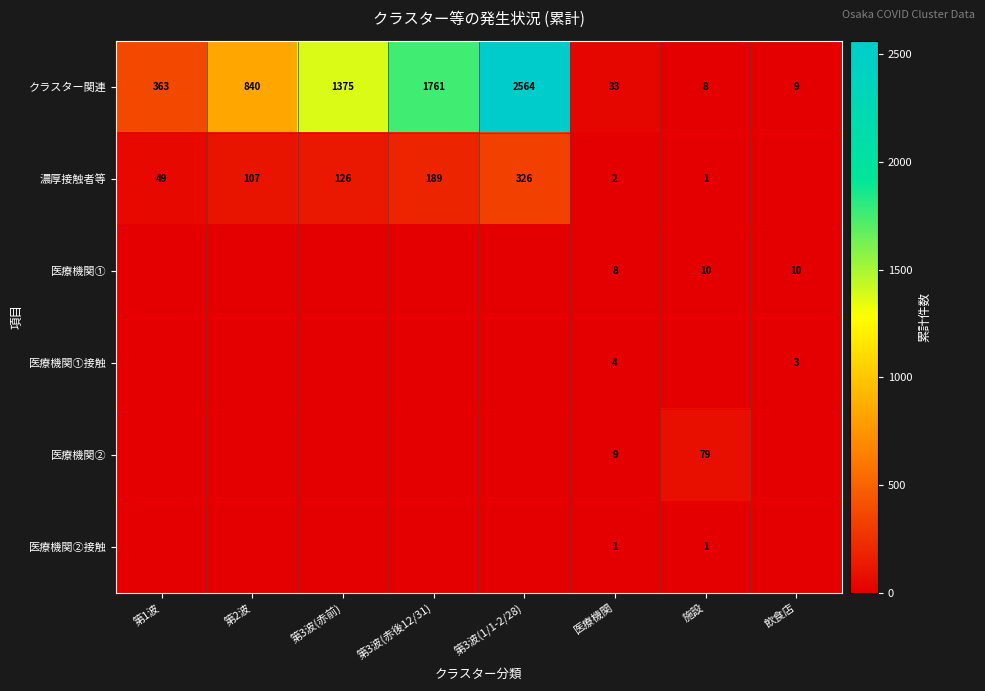

What is the maximum value for クラスター関連?

2564